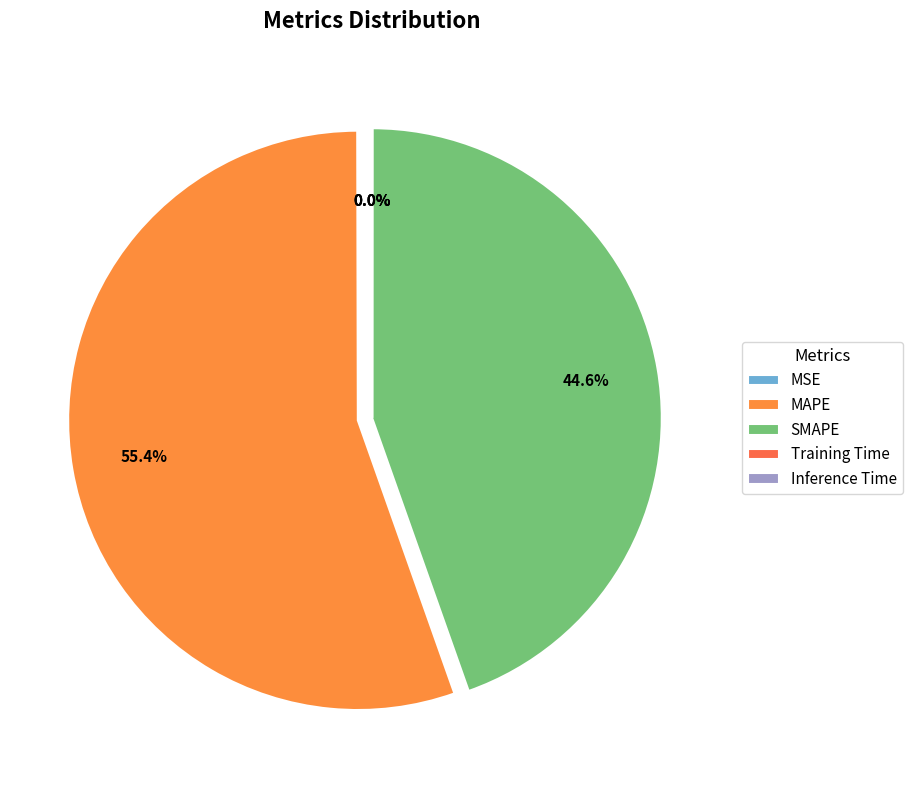

What is the total percentage of MSE and SMAPE?

44.6%